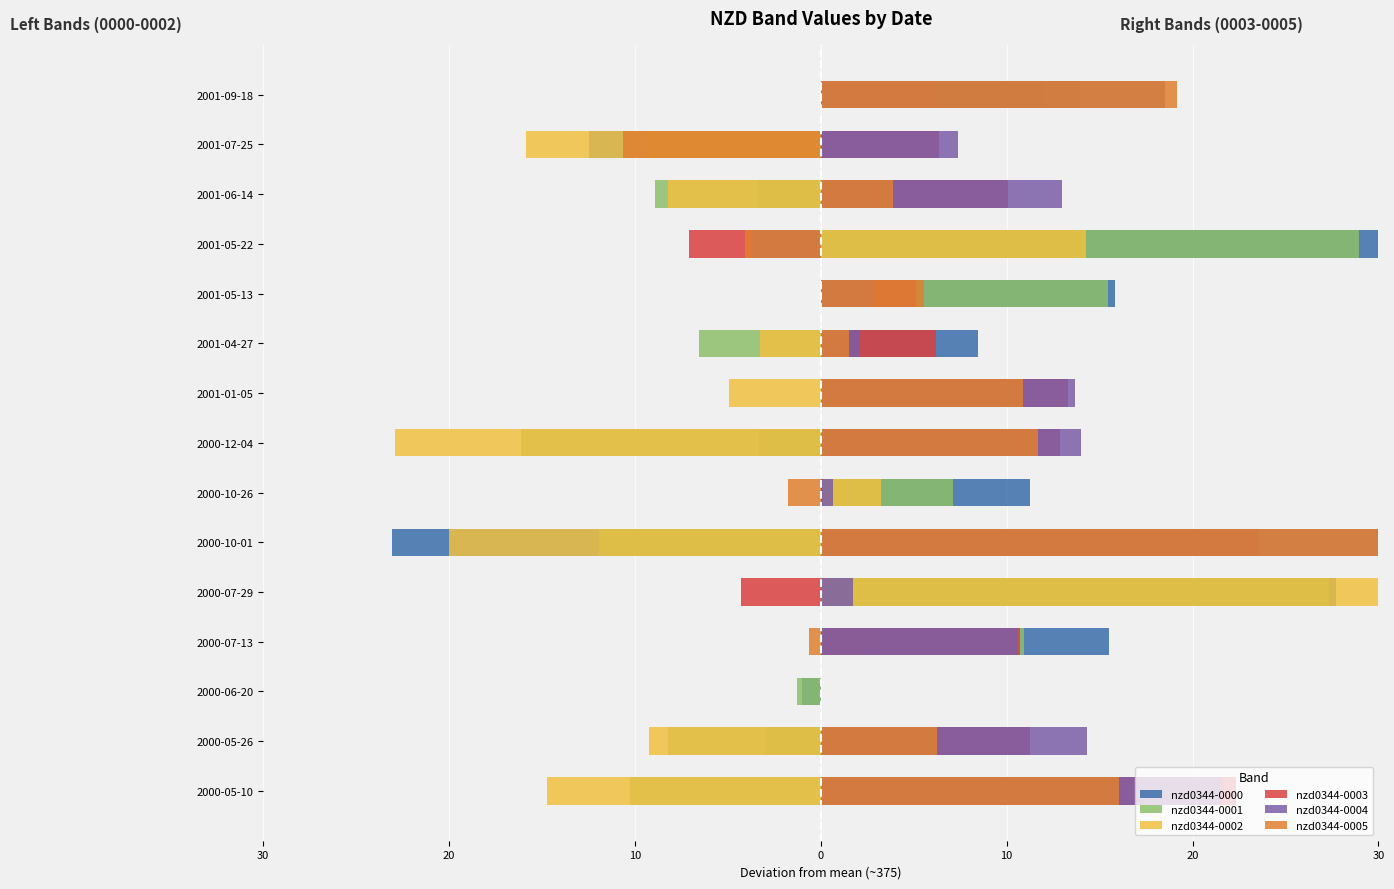

Is it true that nzd0344-0005 equals 0.0 at 2000-06-20?

True